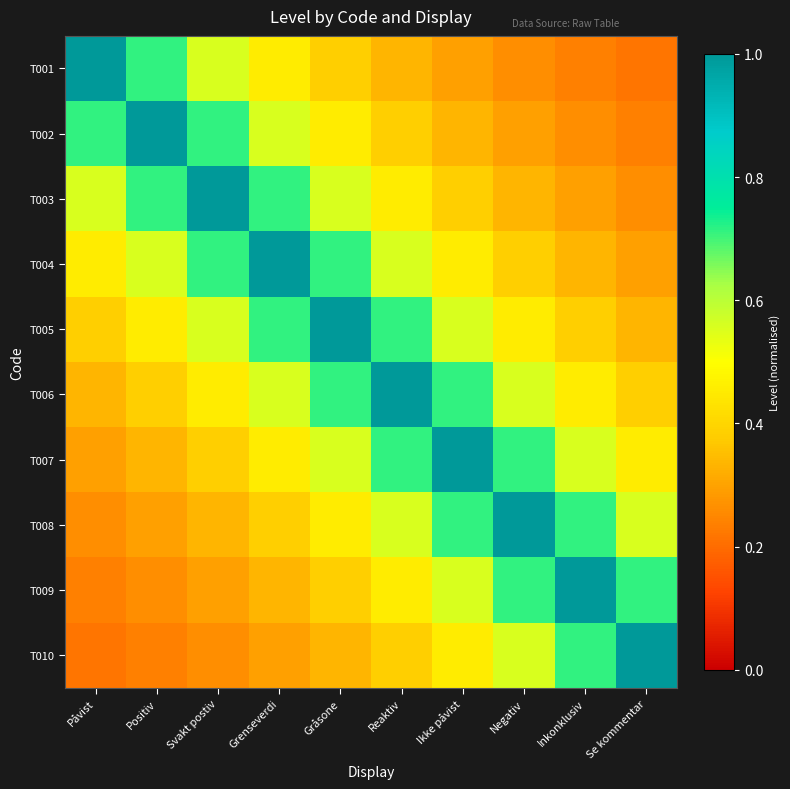

What is the difference between the highest and lowest values at Gråsone?

0.7